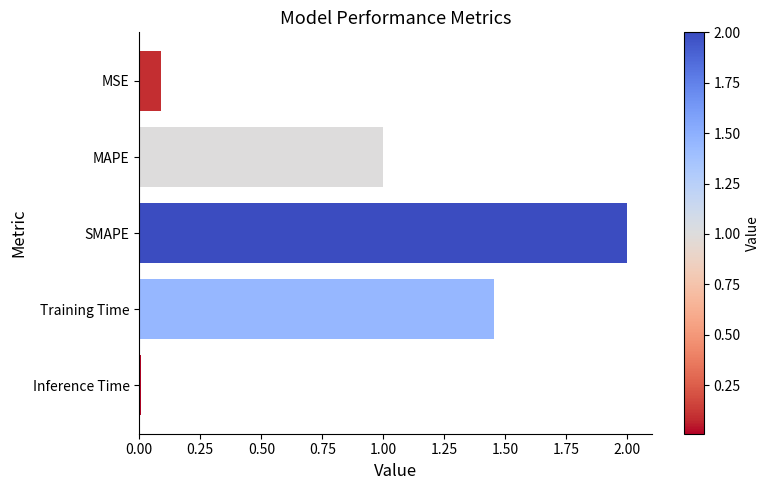

How many series are shown in this chart?

1